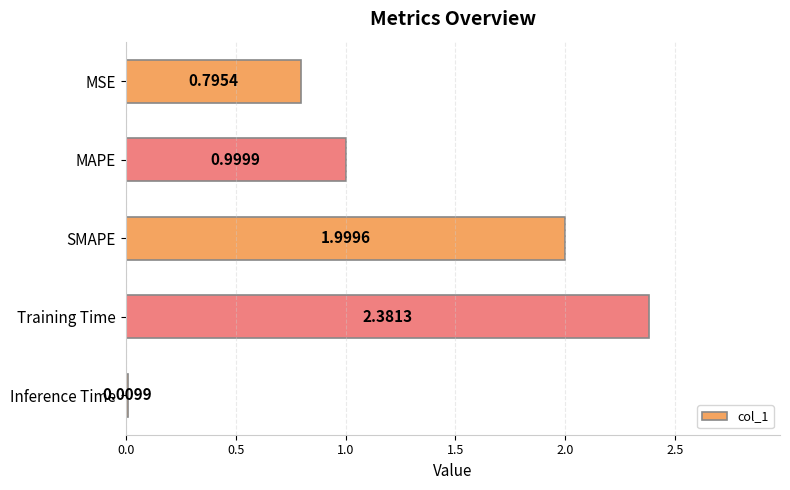

At which category does the chart reach its peak across all series?

Training Time